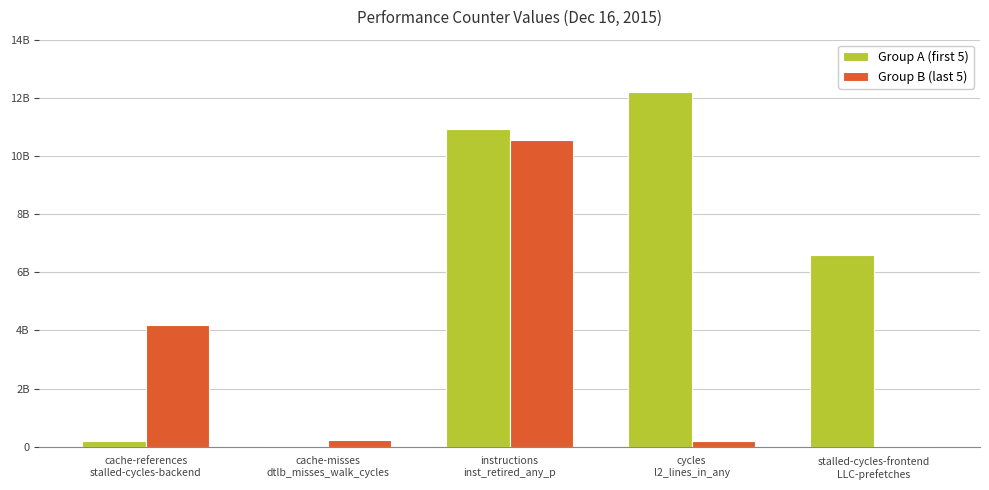

What is the total value across all series at cache-references
stalled-cycles-backend?

4370242274